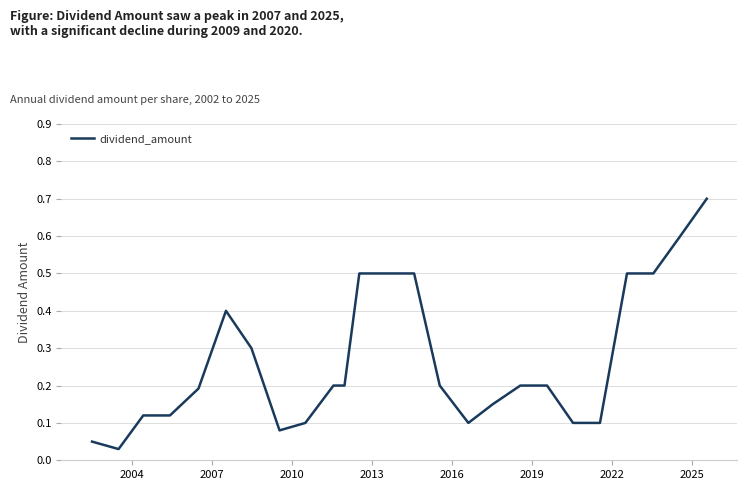

What is the maximum value shown in the chart?

0.7